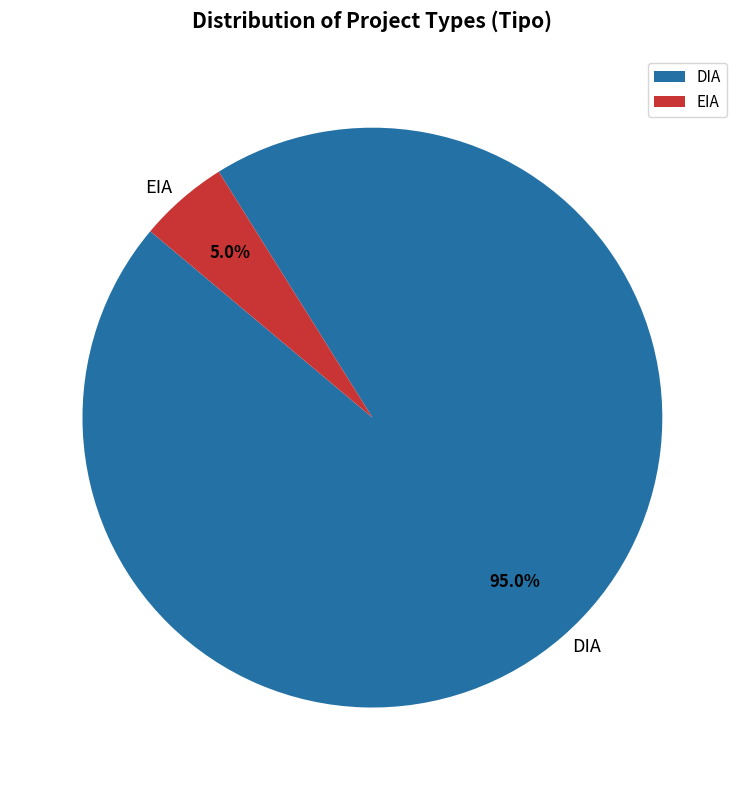

What percentage is NOT represented by DIA?

5.0%